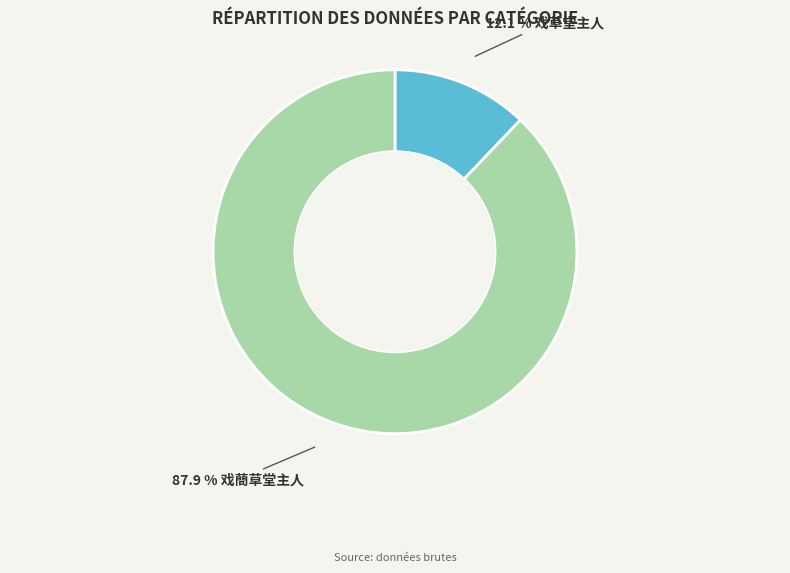

How many segments does this pie chart have?

2